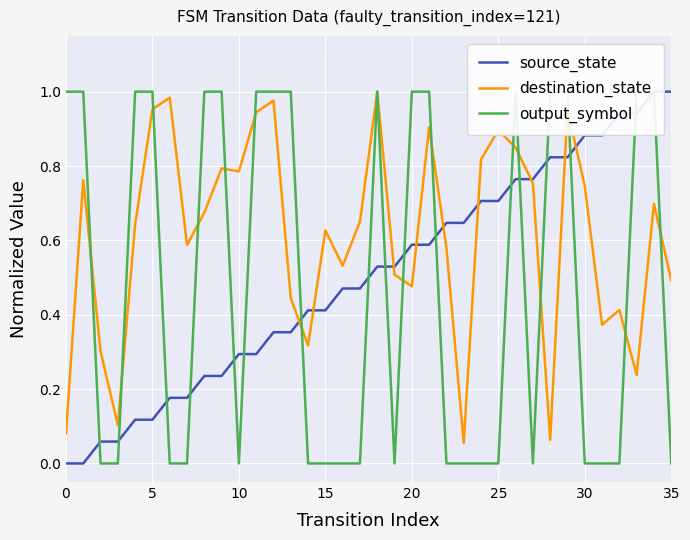

What are all the series names shown in the legend?

source_state, destination_state, output_symbol